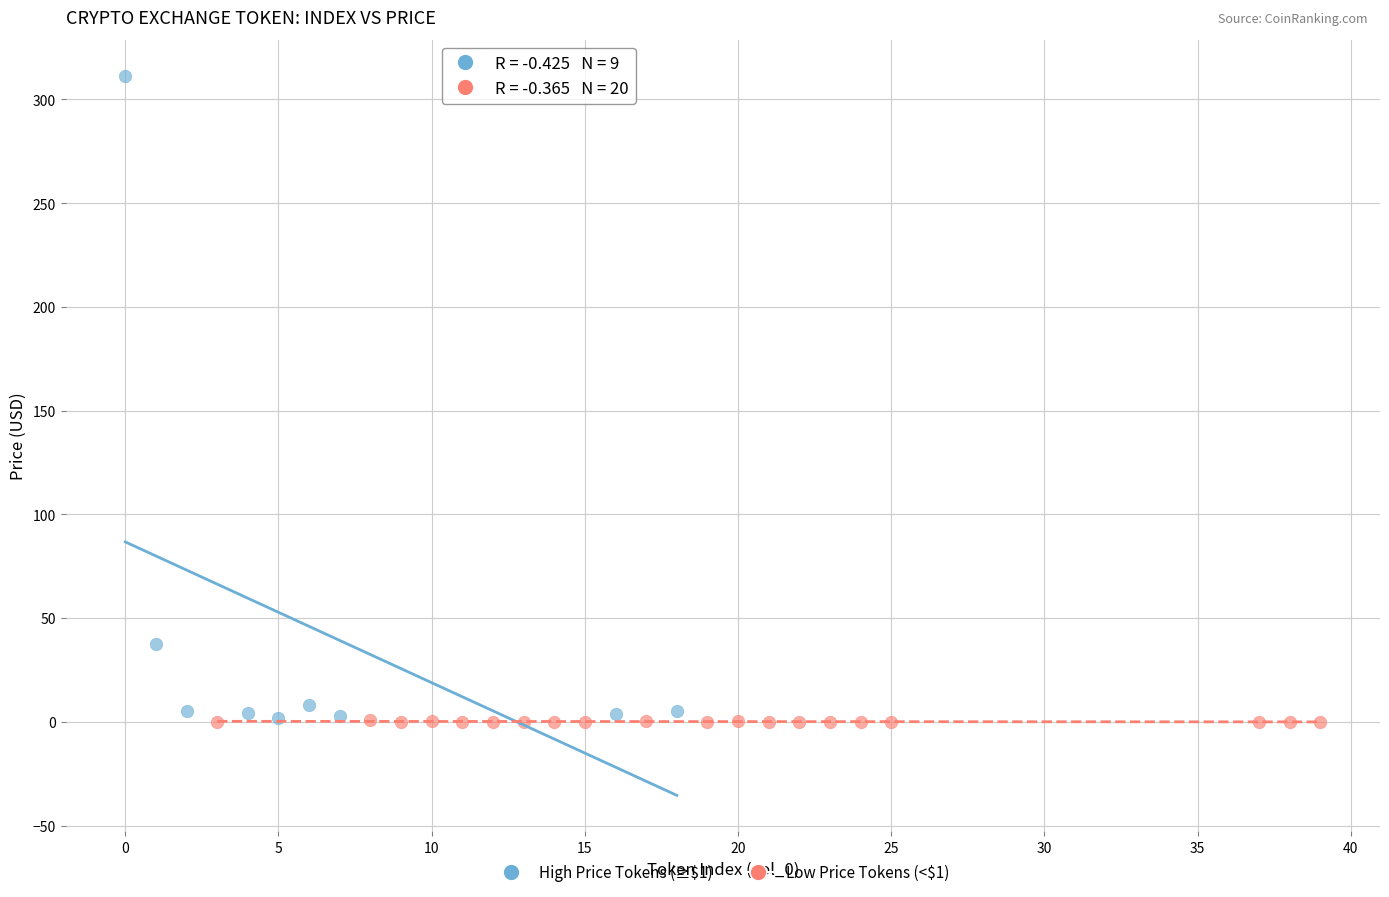

Which series reaches the maximum Y coordinate?

High Price Tokens (≥$1)